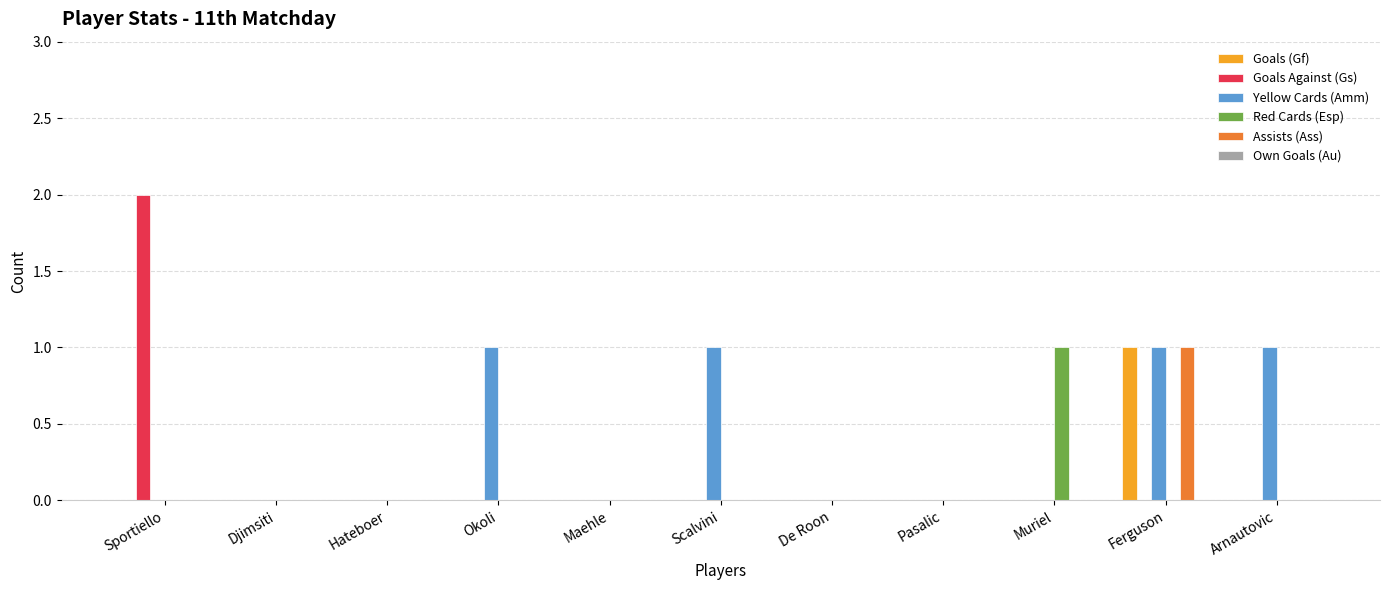

Between Okoli and Maehle, which series saw the biggest shift?

Yellow Cards (Amm)